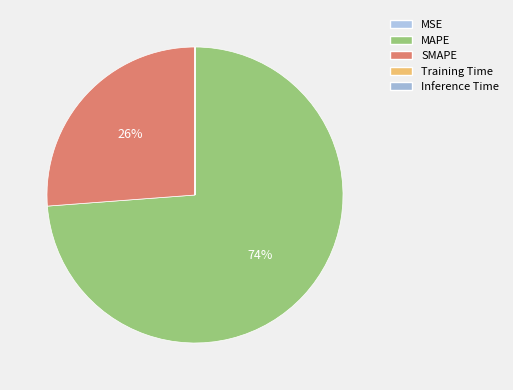

Which slice is the smallest?

Inference Time